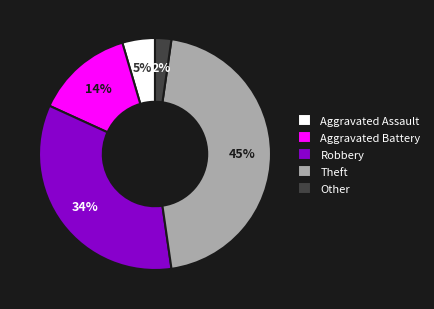

Between Robbery and Other, which is larger?

Robbery